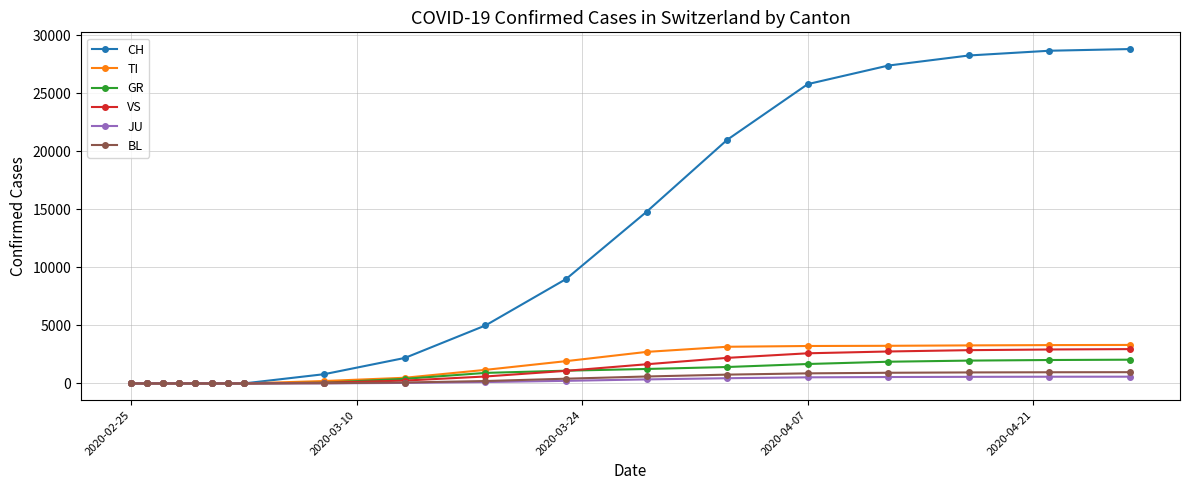

Does the chart have visible grid lines?

Yes